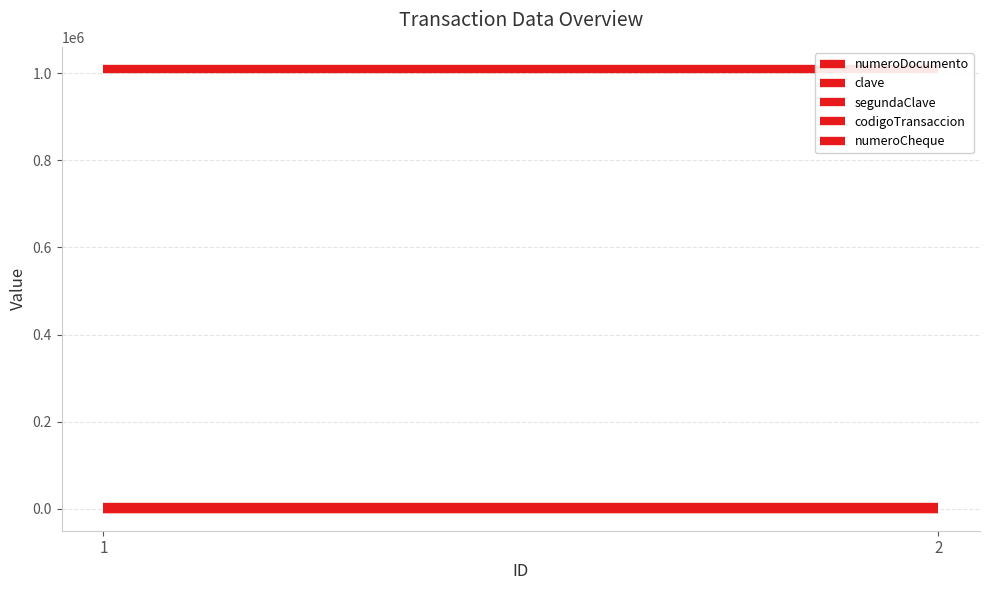

List the series in order of their peak value, lowest first.

numeroCheque, codigoTransaccion, clave, segundaClave, numeroDocumento